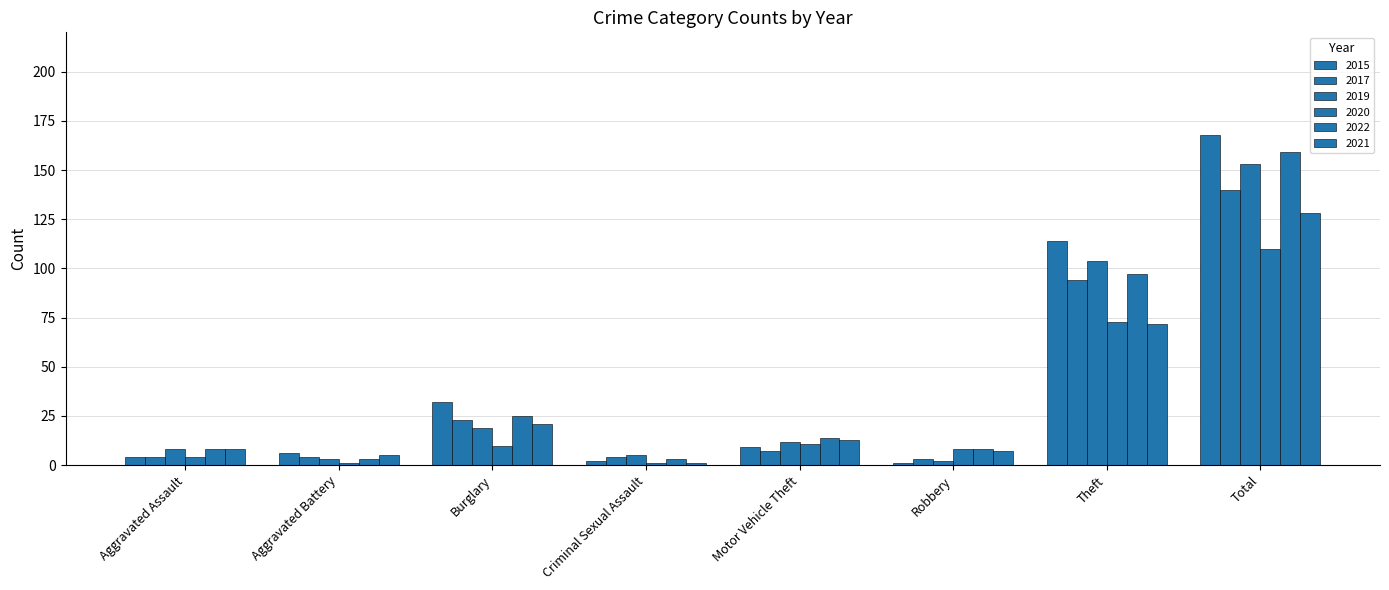

Is it true that 2019 equals 153 at Total?

True